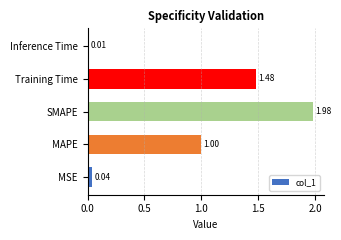

Does the chart contain stacked bars?

No